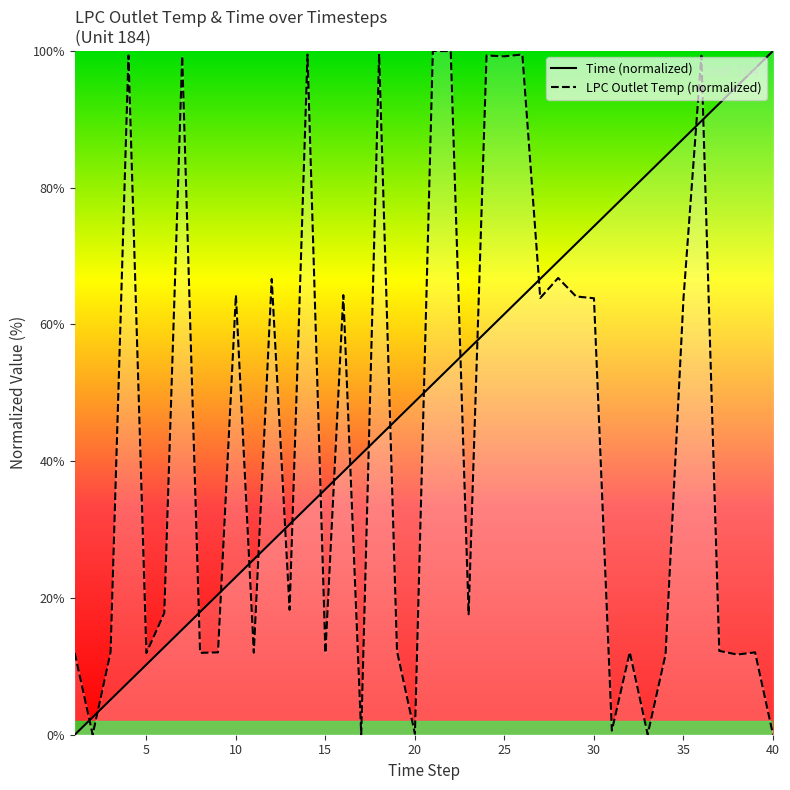

What is the greatest value displayed?

100.0